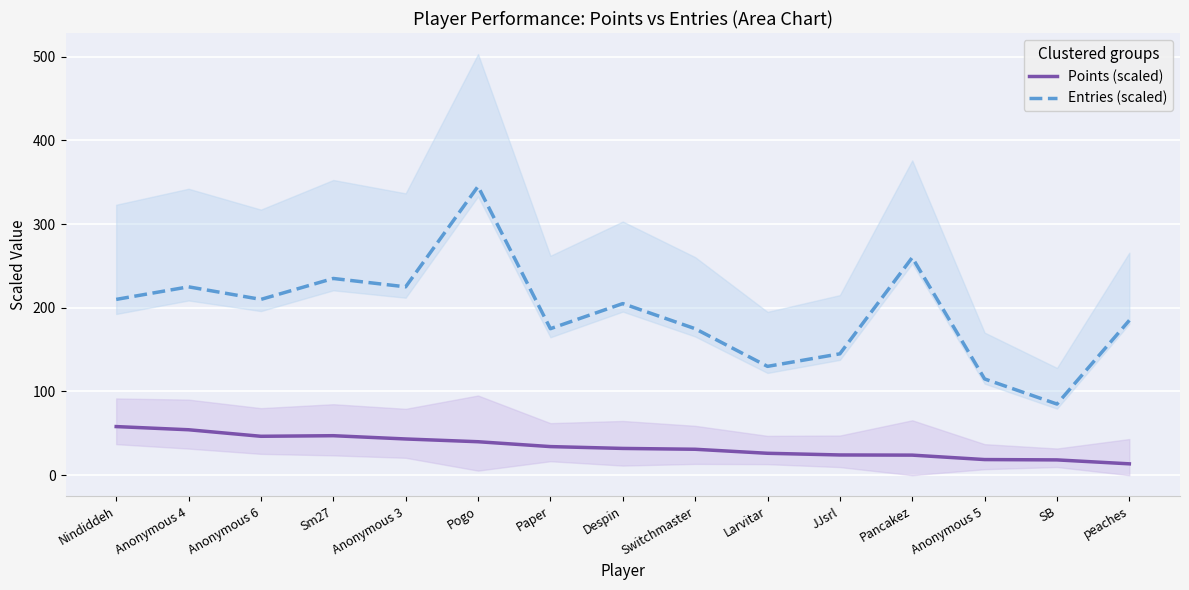

What position from the left is Despin?

8